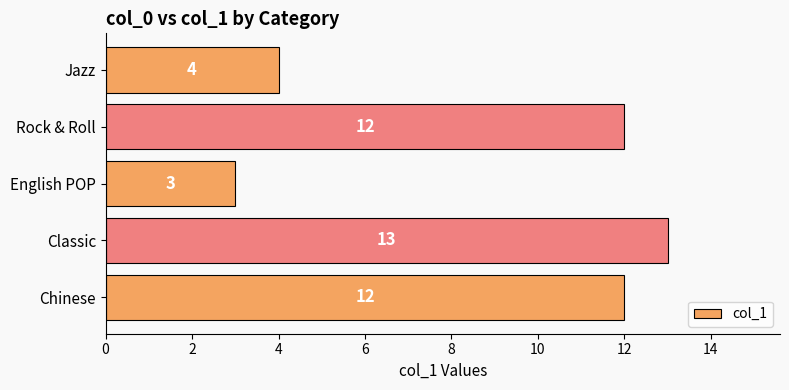

Does the chart contain any negative values?

No